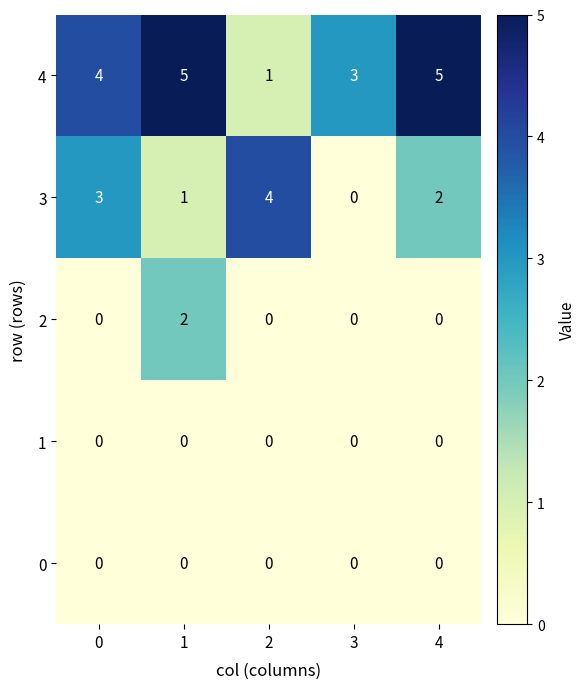

Count the number of data series in this chart.

5